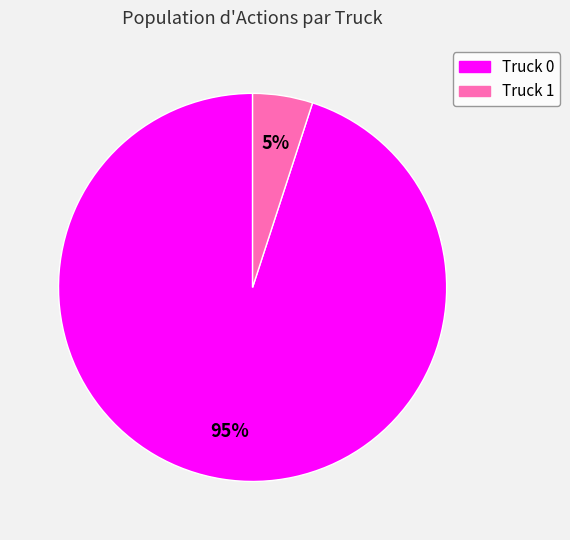

Is there a majority slice in this chart?

Yes